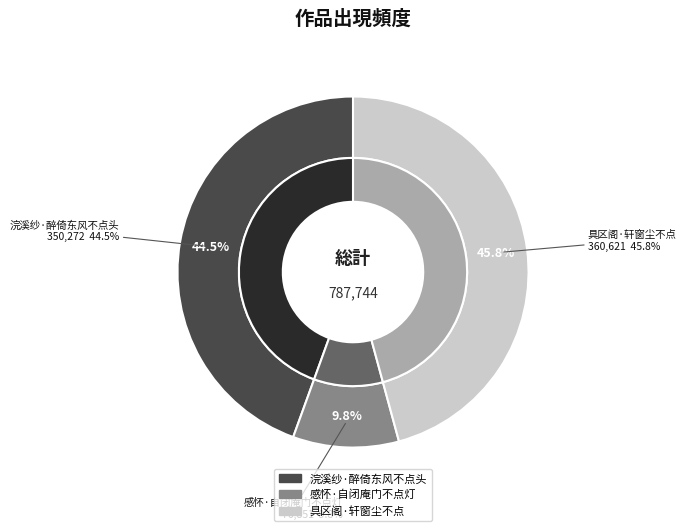

The 感怀·自闭庵门不点灯 slice represents 10% of the pie. True or false?

True